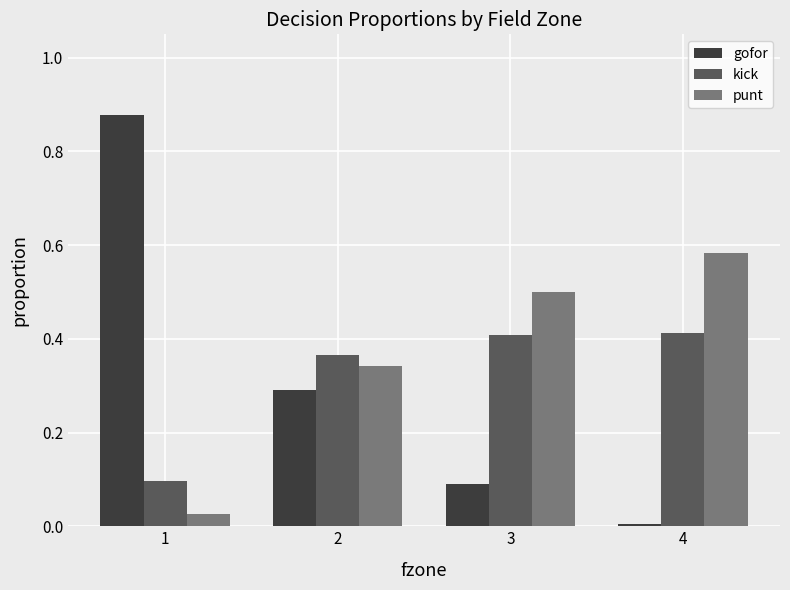

What is the sum of all kick values?

1.3